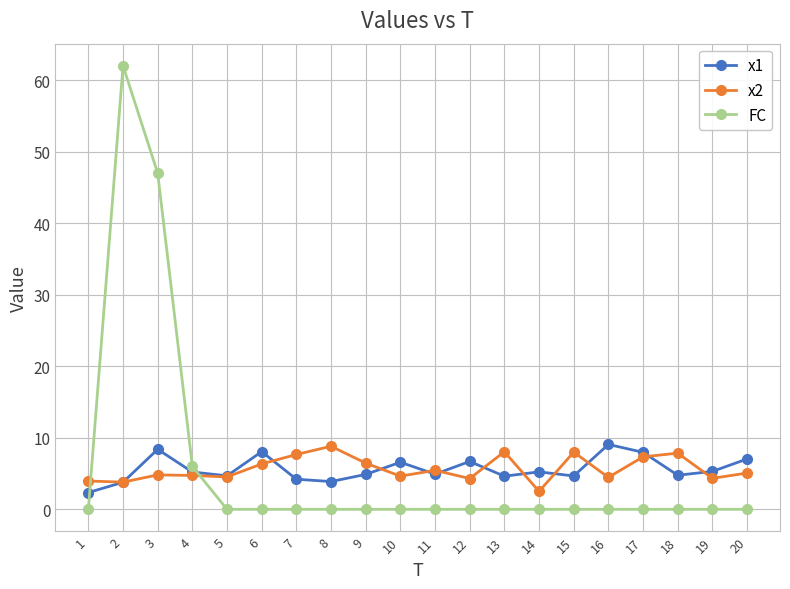

What is the difference between the second highest and minimum values in the FC series?

47.0